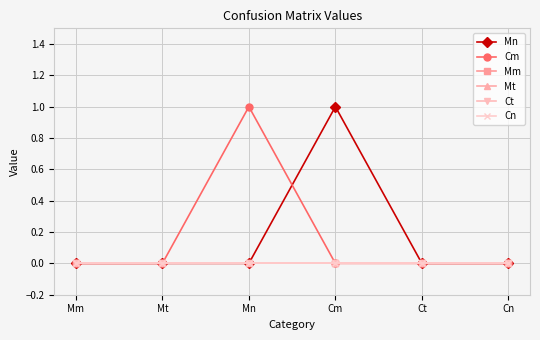

What is the label of the 3rd point from the left?

Mn